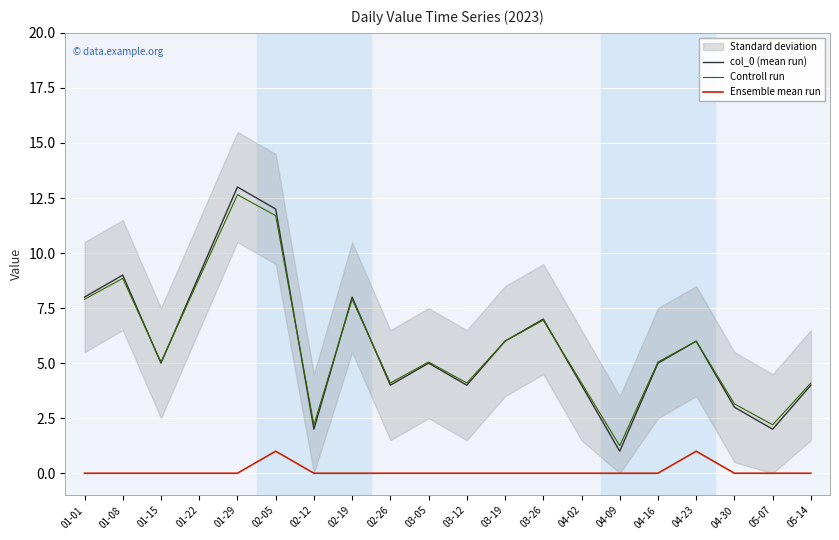

Which series has the largest total across all categories?

Controll run